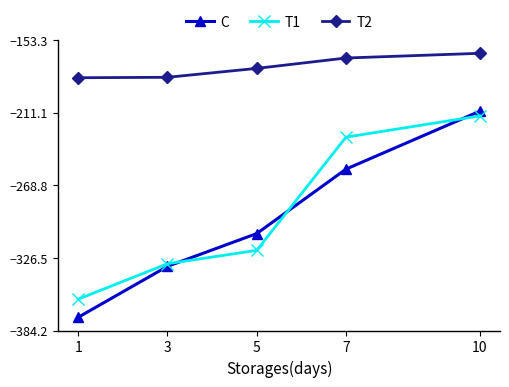

Is it true that C equals -91.1 at 1?

False